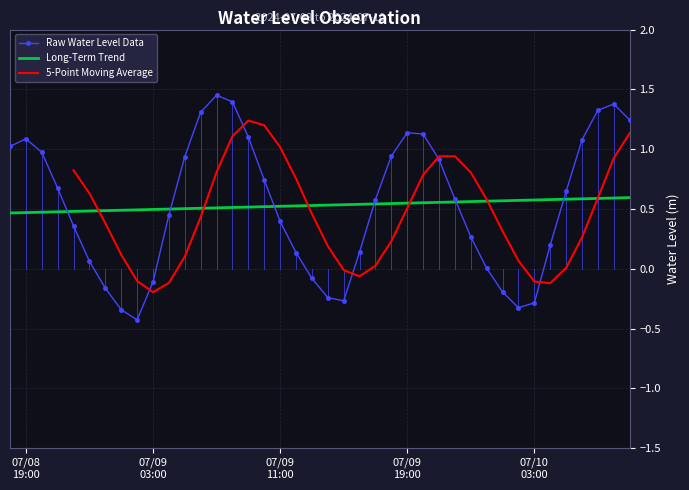

What is the lowest value of the Raw Water Level Data series?

-0.4